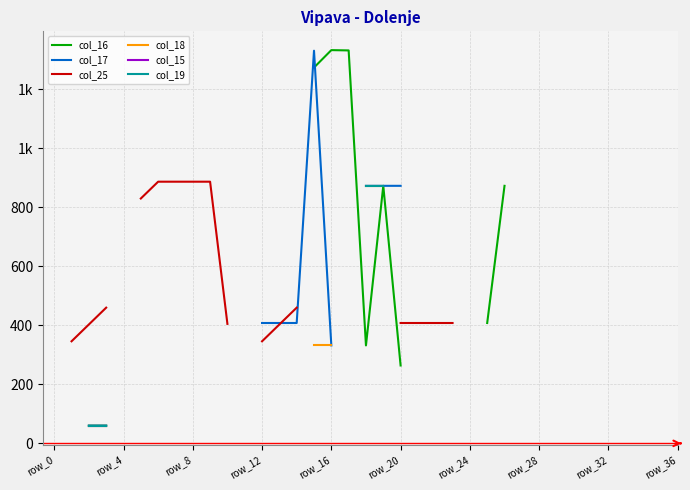

What position from the left is row_4?

2